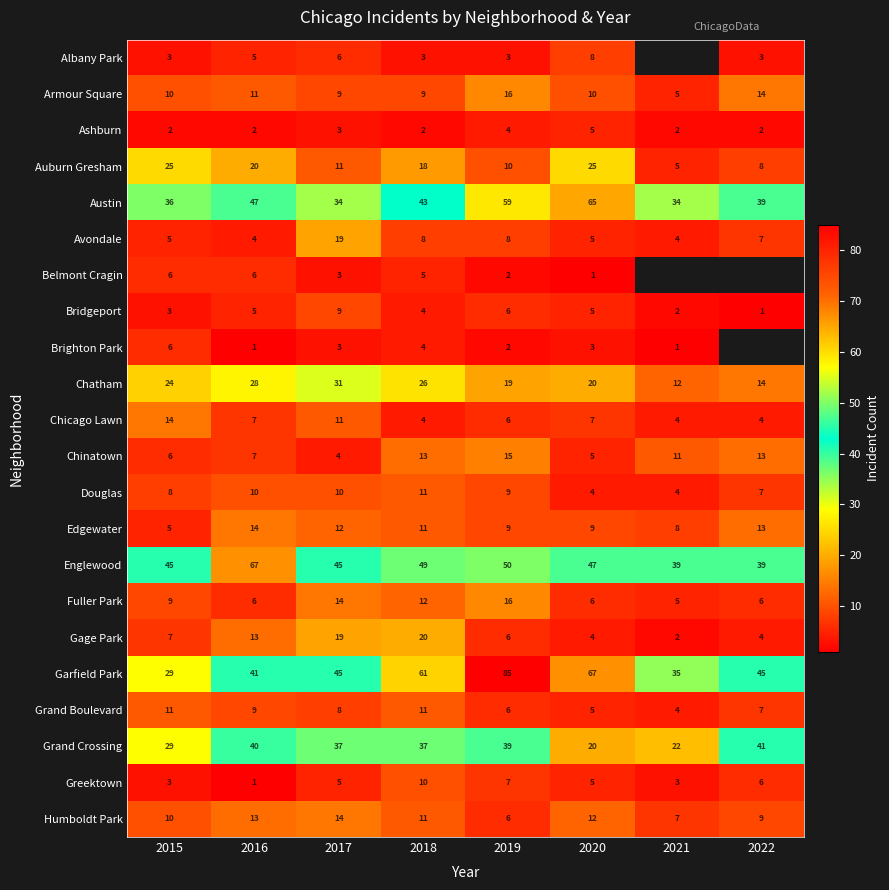

Where does the Chicago Lawn series first go above 7?

2015